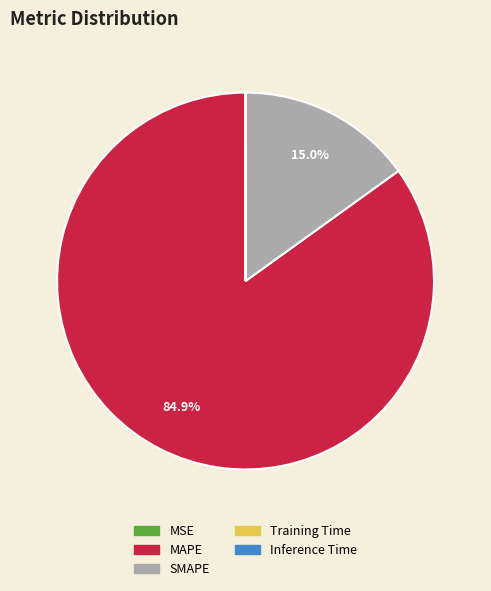

Which category has the biggest portion of the pie?

MAPE